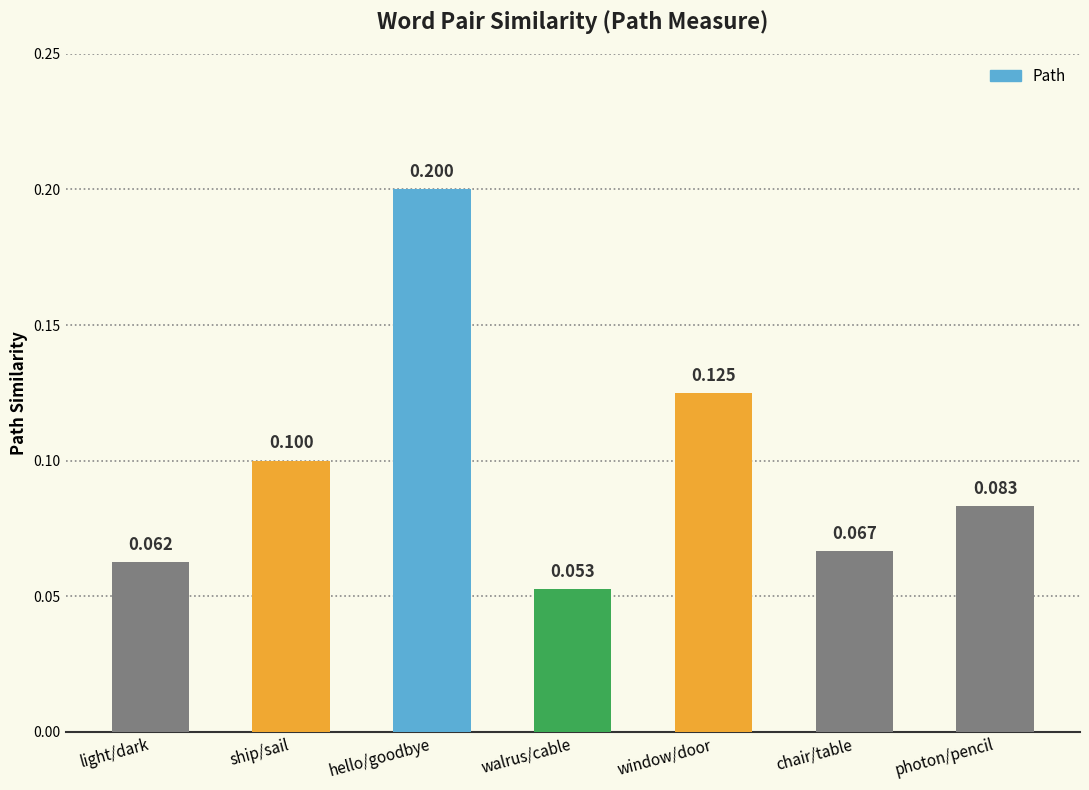

What is the label of the 4th bar from the left?

walrus/cable